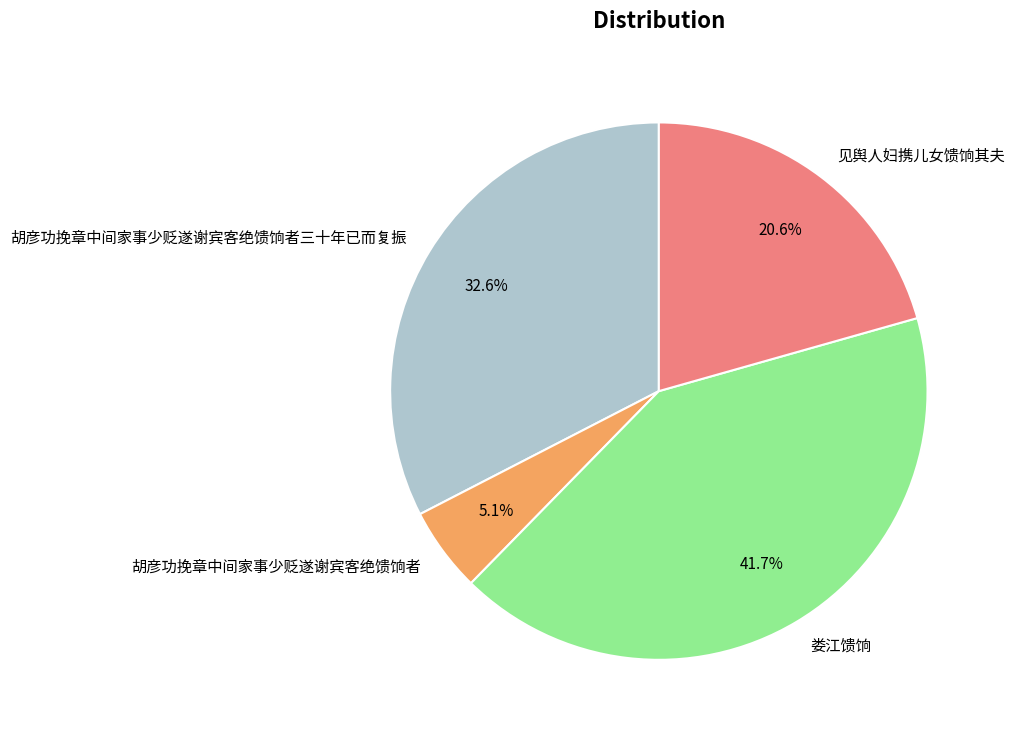

Rank the categories by value from lowest to highest.

胡彦功挽章中间家事少贬遂谢宾客绝馈饷者, 见舆人妇携儿女馈饷其夫, 胡彦功挽章中间家事少贬遂谢宾客绝馈饷者三十年已而复振, 娄江馈饷